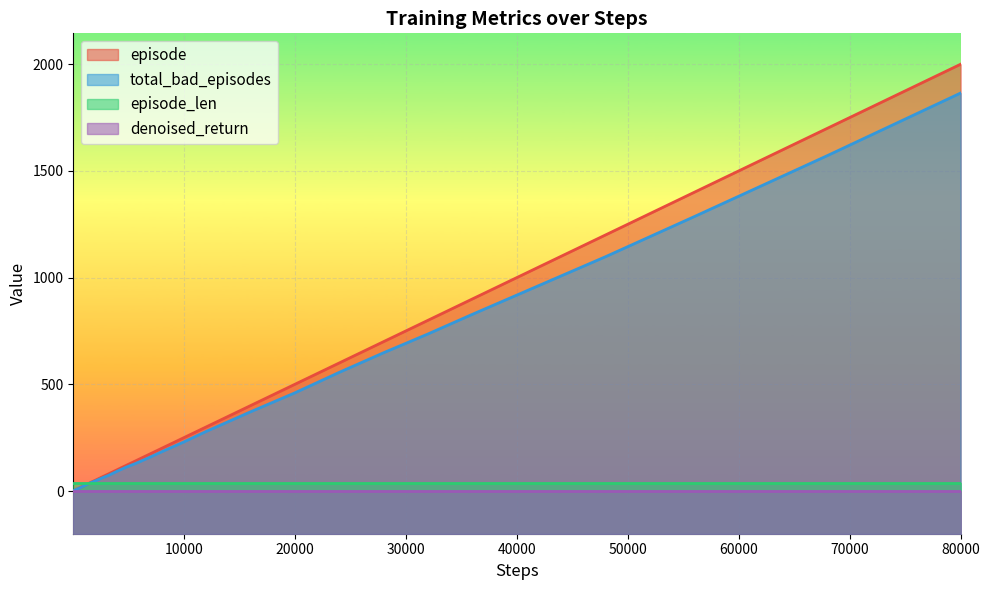

Which series has the widest spread of values?

episode